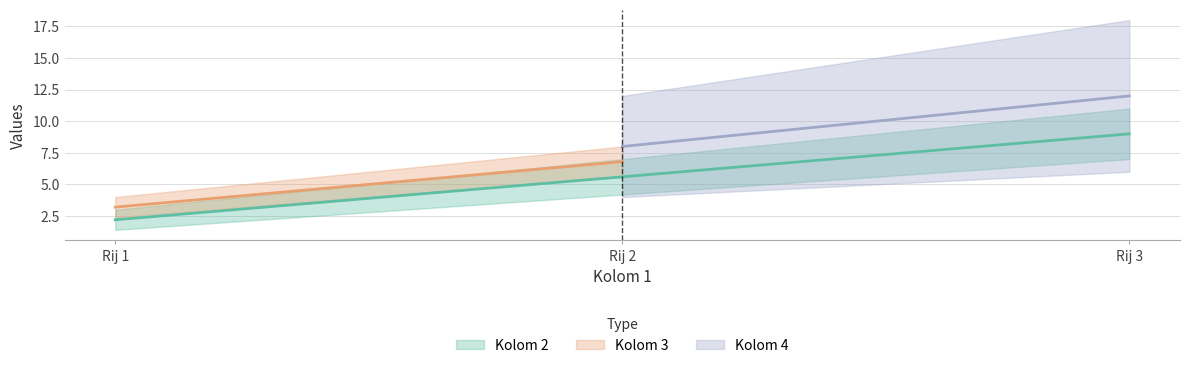

Rank the series at Rij 2 from lowest to highest value.

Kolom 2, Kolom 3, Kolom 4